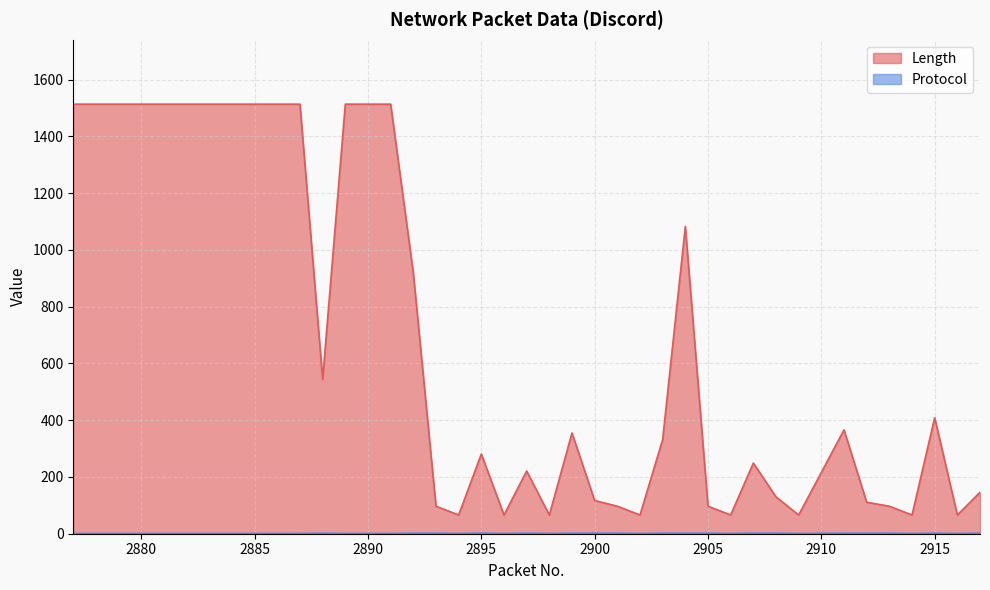

How many values in the Length series exceed 355?

19